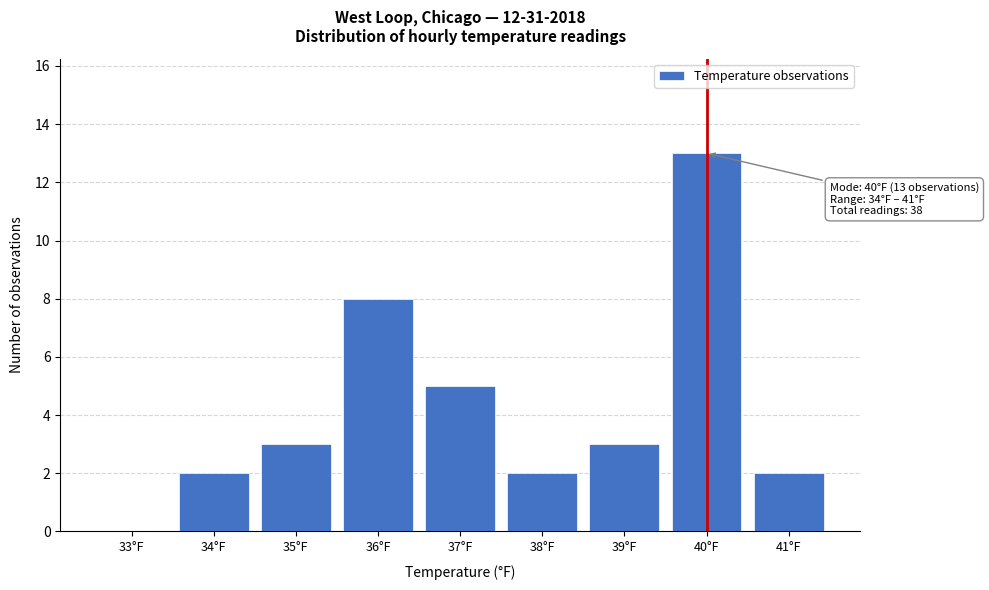

Reading left to right, list all the values displayed in this chart.

33°F=0	34°F=2	35°F=3	36°F=8	37°F=5	38°F=2	39°F=3	40°F=13	41°F=2